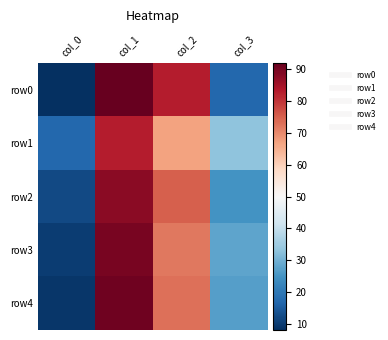

At which category is the sum across all series the highest?

col_1